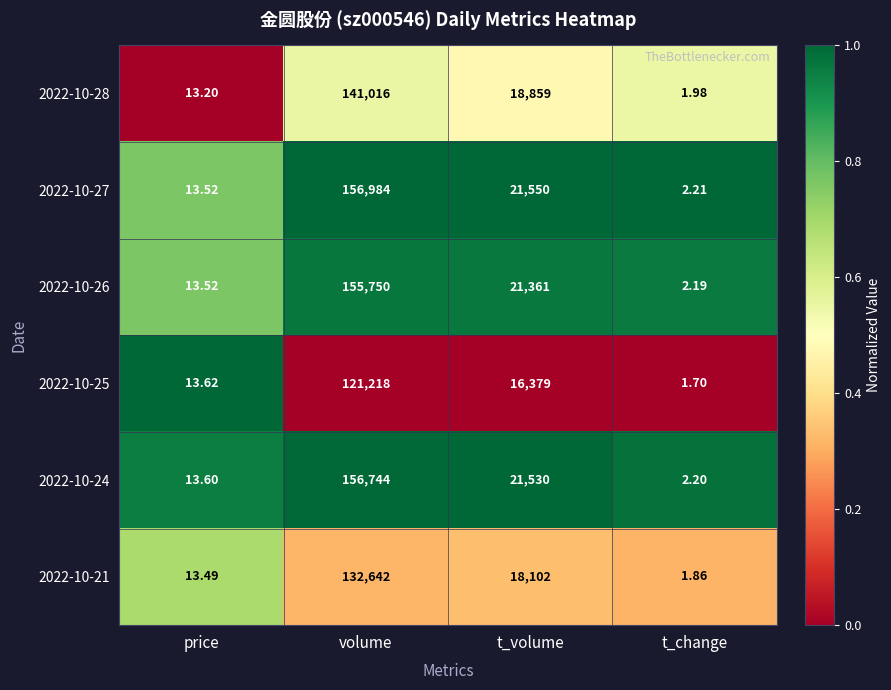

Where does the 2022-10-24 series first go above 21530?

volume